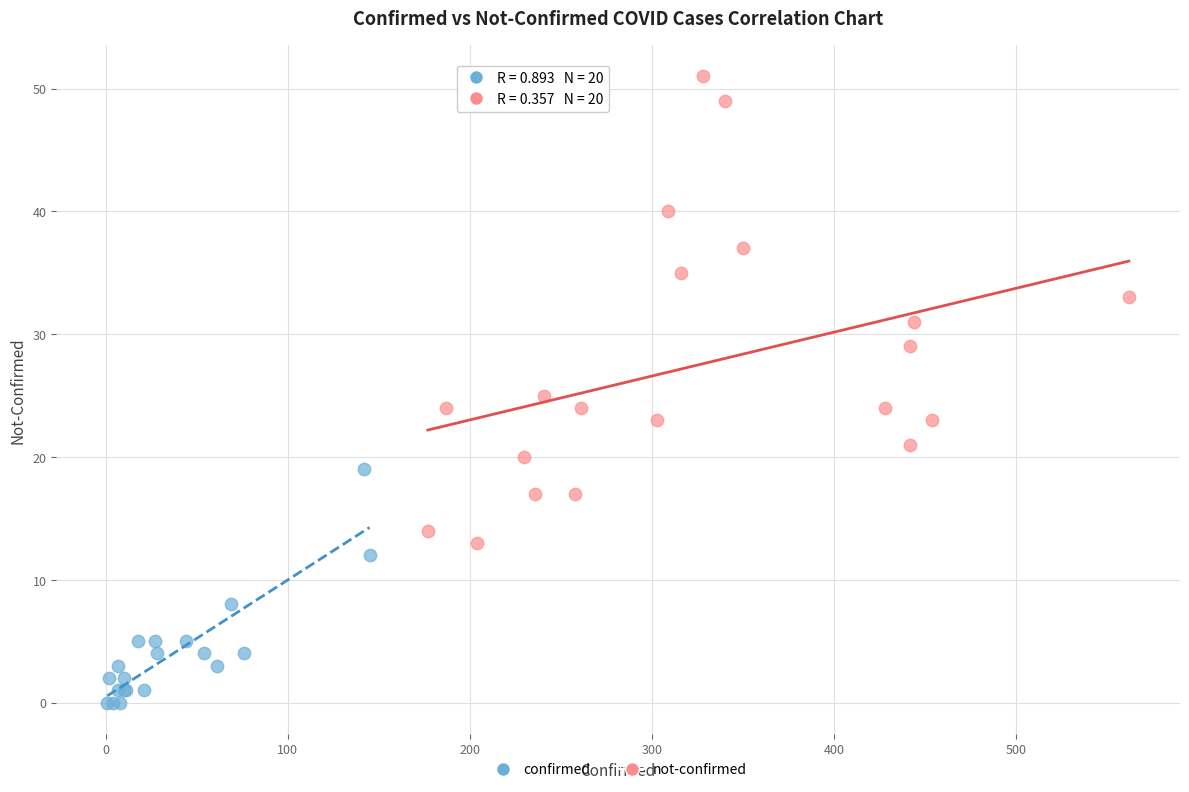

Which series contains the lowest Y value?

confirmed